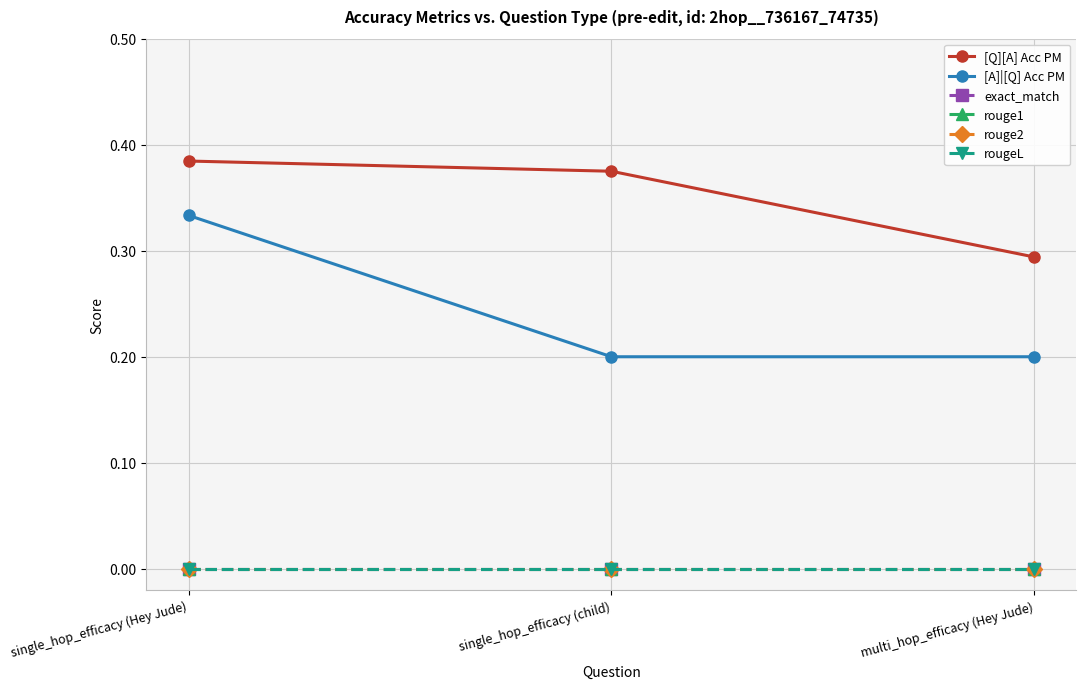

Does the chart have visible grid lines?

Yes